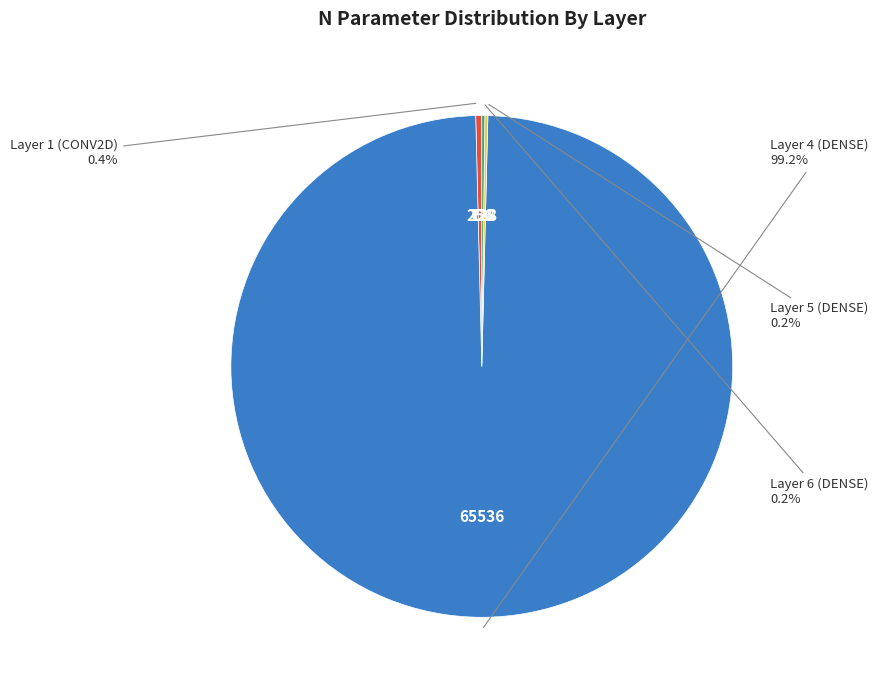

Is there any slice that represents more than half of the pie?

Yes